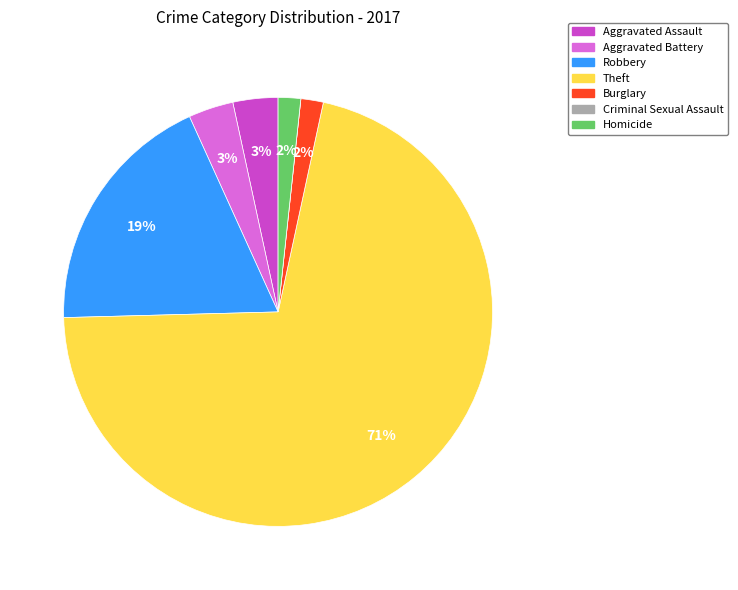

To the nearest percent, what percentage of the pie is Burglary?

2%